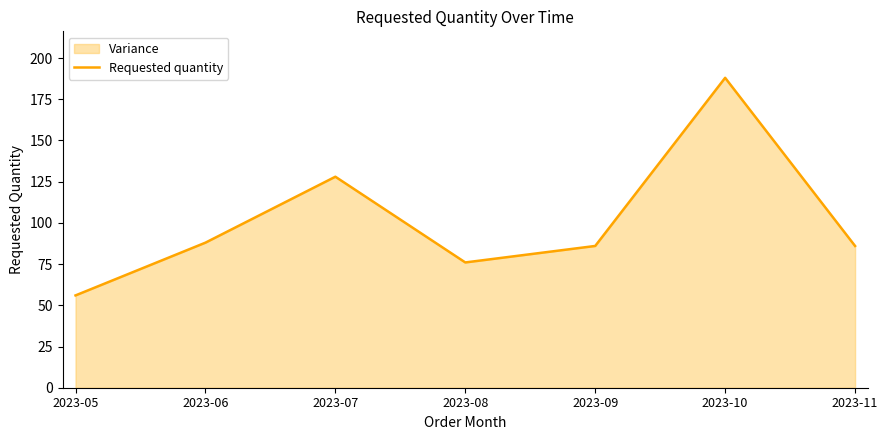

Where is the first local maximum?

2023-07